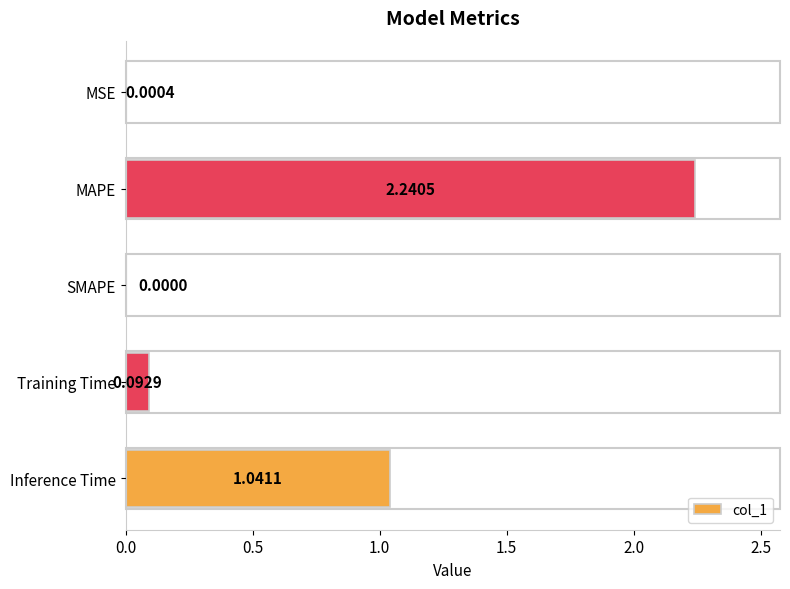

What is the sum of the values at MAPE and Training Time?

2.3